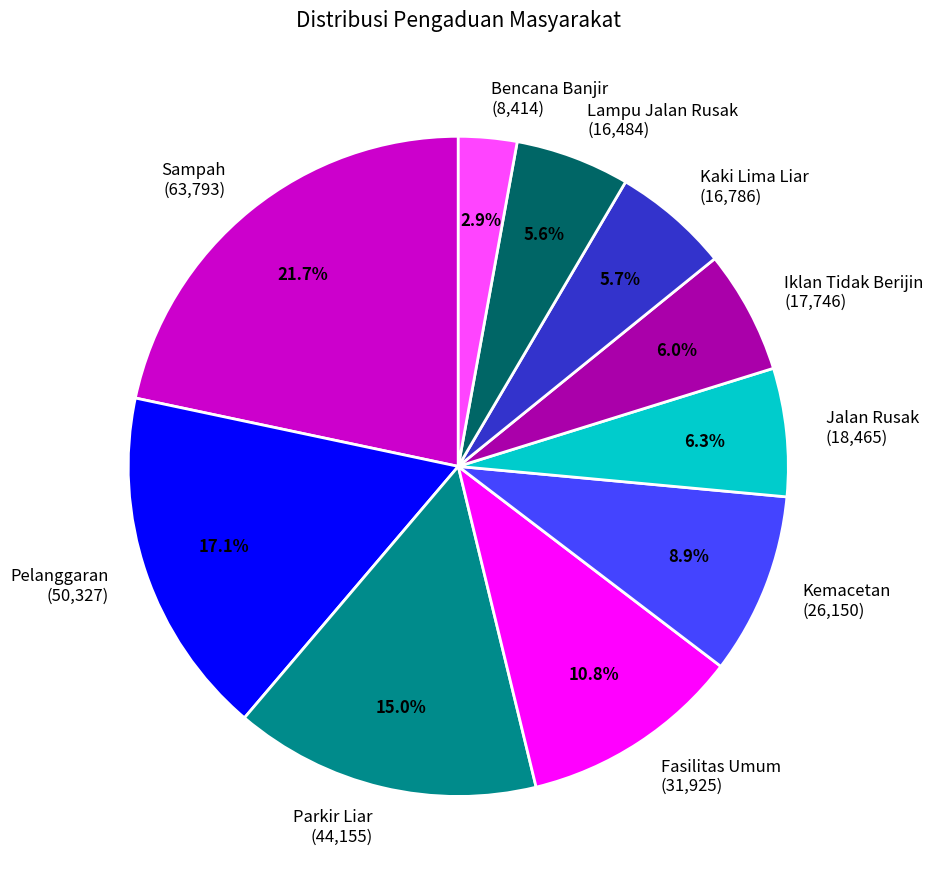

What is the largest slice in the pie chart?

Sampah